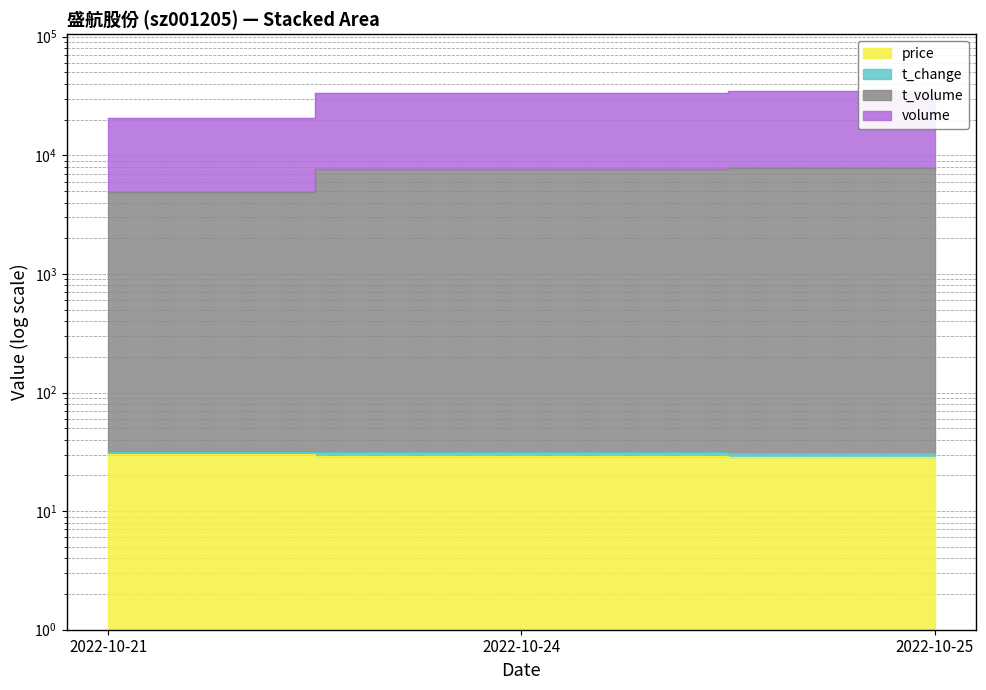

Which category has the lowest value in the t_volume series?

2022-10-21